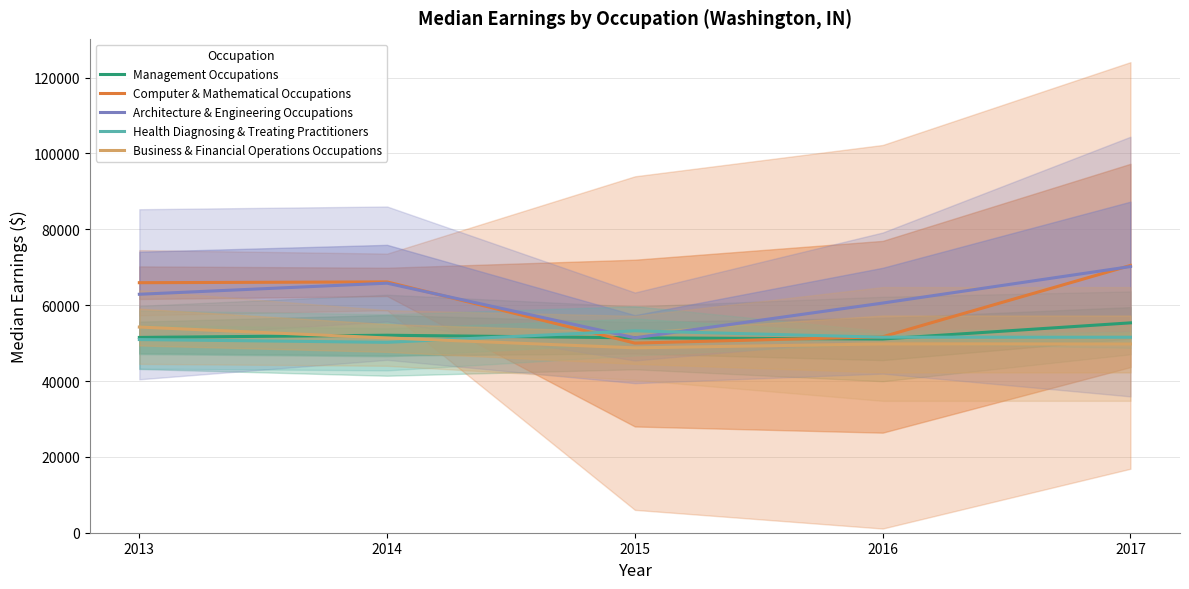

Is this an area chart (filled region under the line)?

No